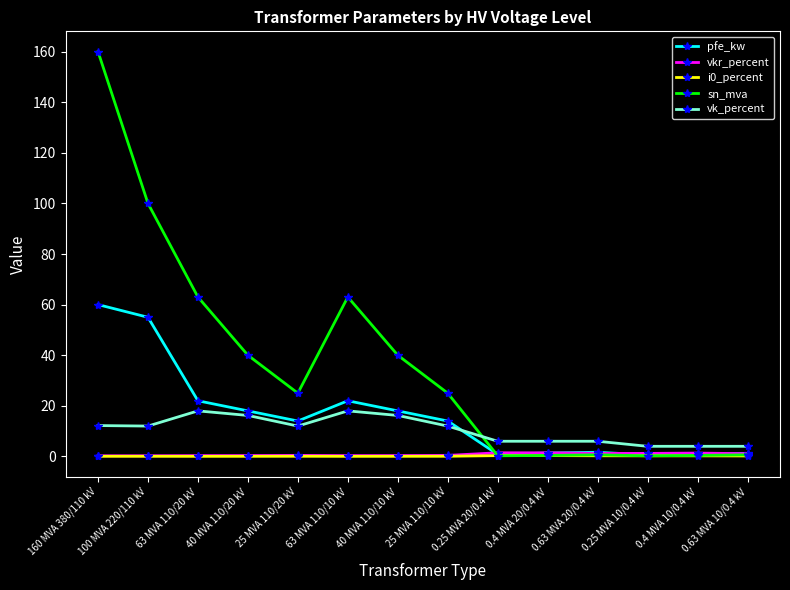

Which series has the widest spread of values?

sn_mva